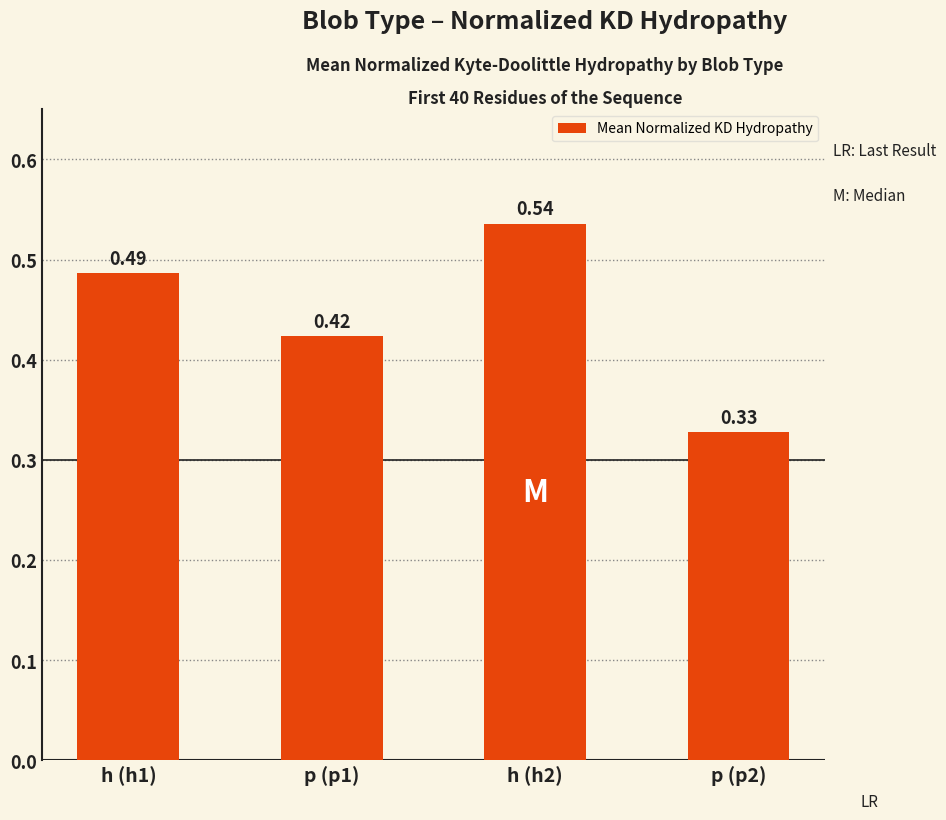

What is the difference between the maximum and second lowest values?

0.1